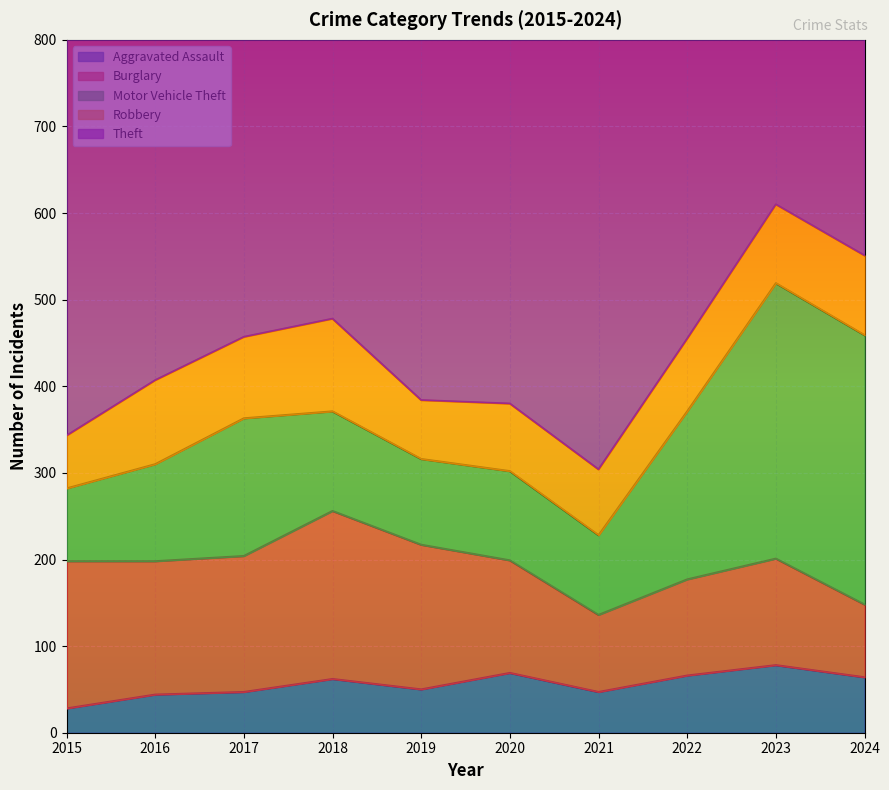

What is the sum of the Aggravated Assault values at 2020 and 2024?

133